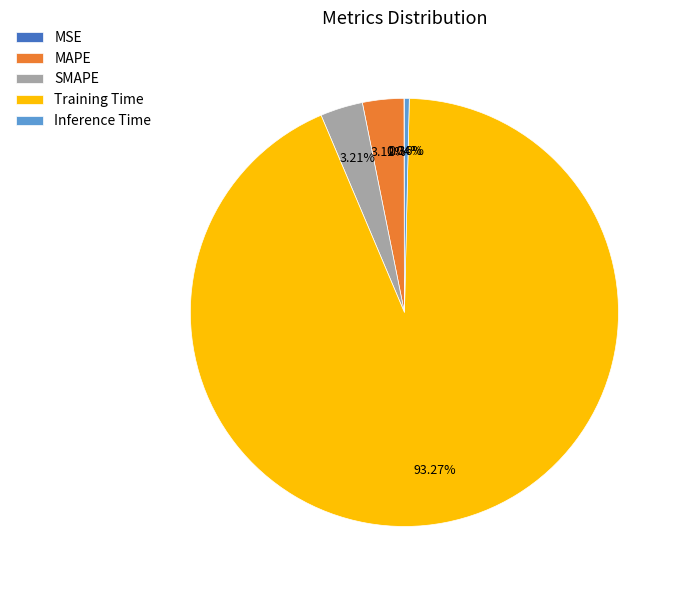

To the nearest percent, what portion does Training Time represent?

93%